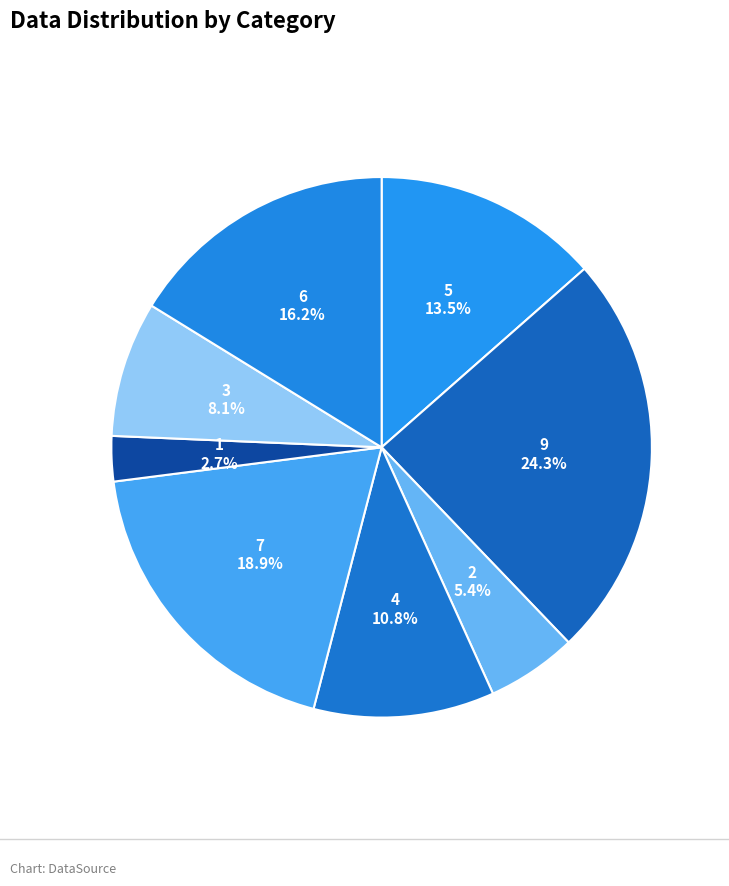

What portion of the pie excludes 9?

75.7%